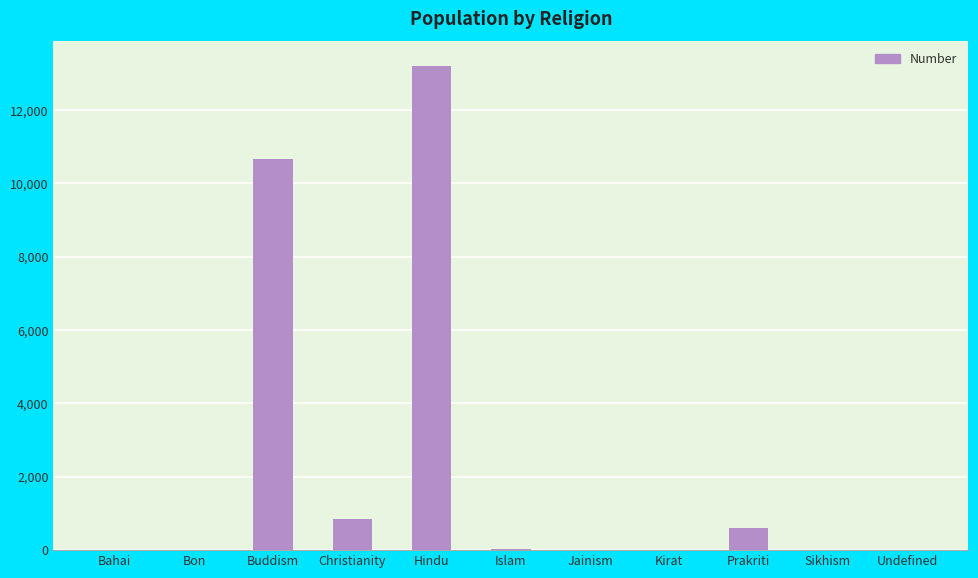

True or false: the data shows 0 at Kirat.

True